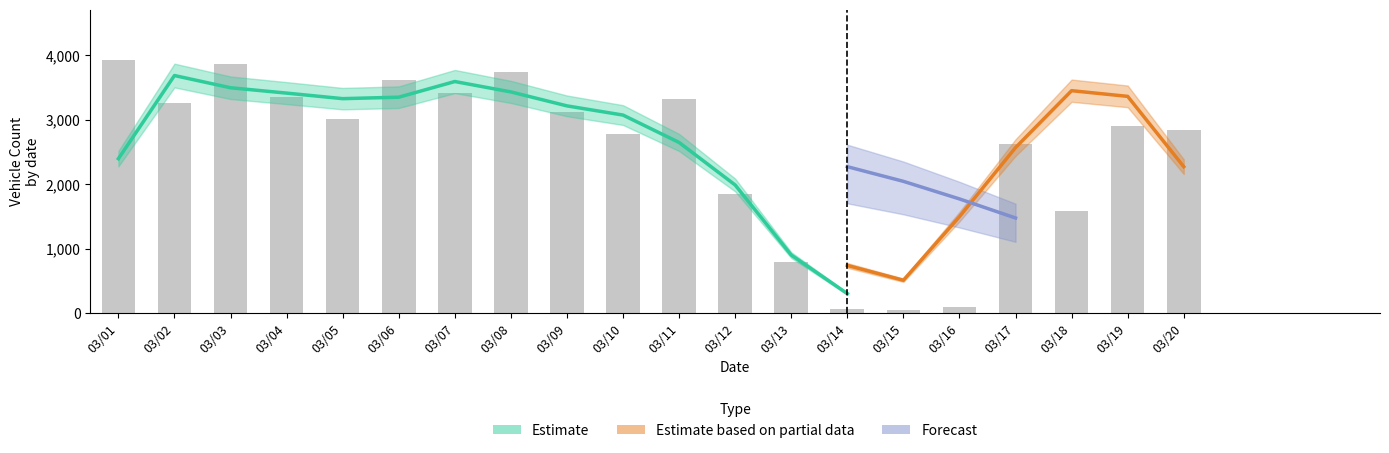

At which label is total_vehicles closest to 1991?

03/12